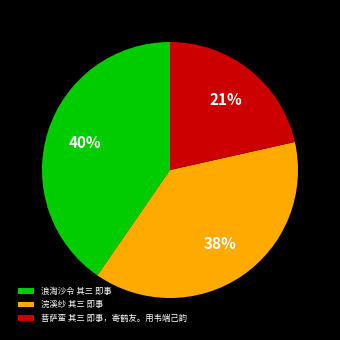

To the nearest percent, what percentage of the pie is 浣溪纱 其三 即事?

38%